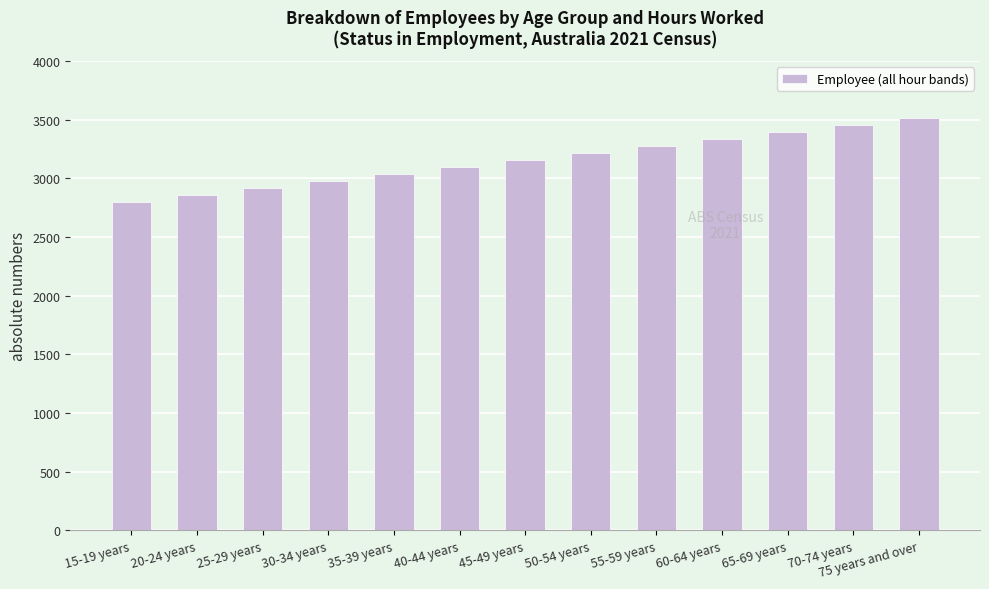

What is the minimum value shown in the chart?

2799